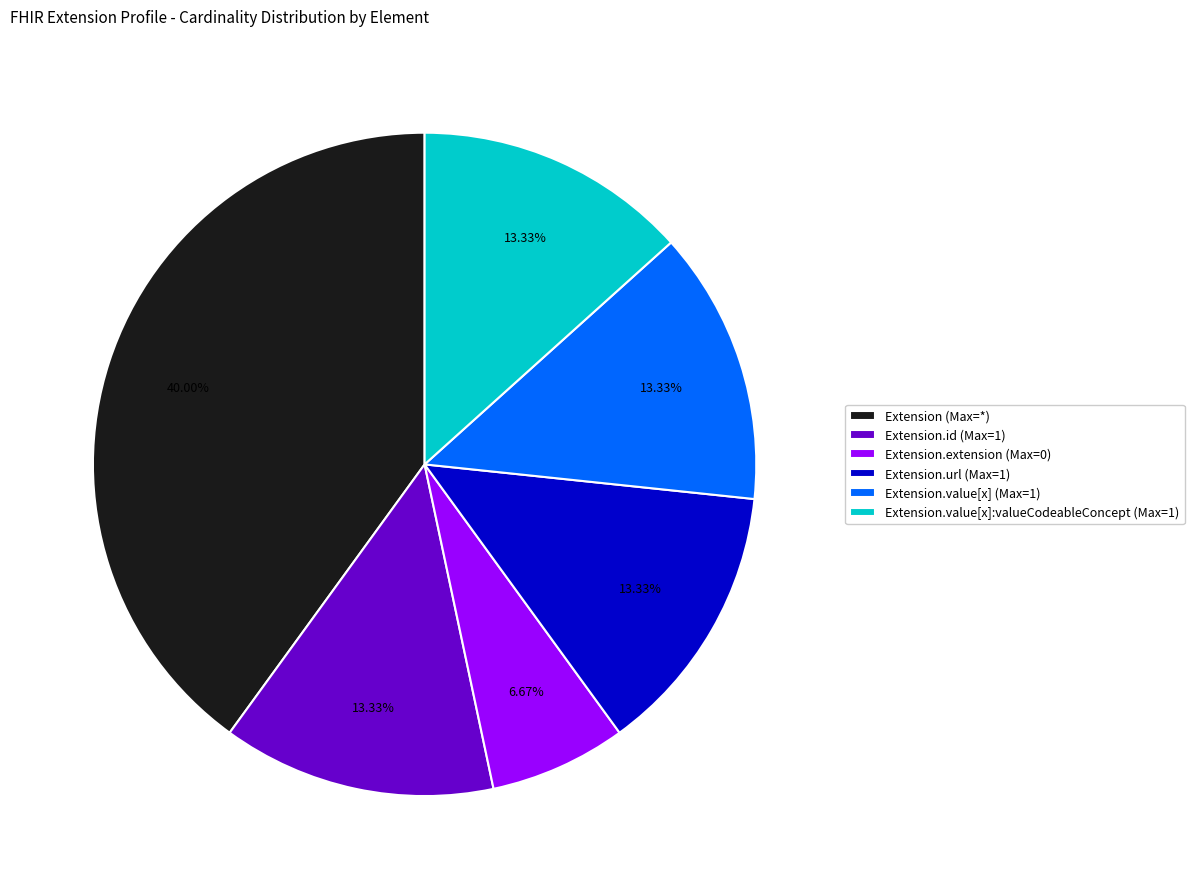

Which category has the biggest portion of the pie?

Extension (Max=*)